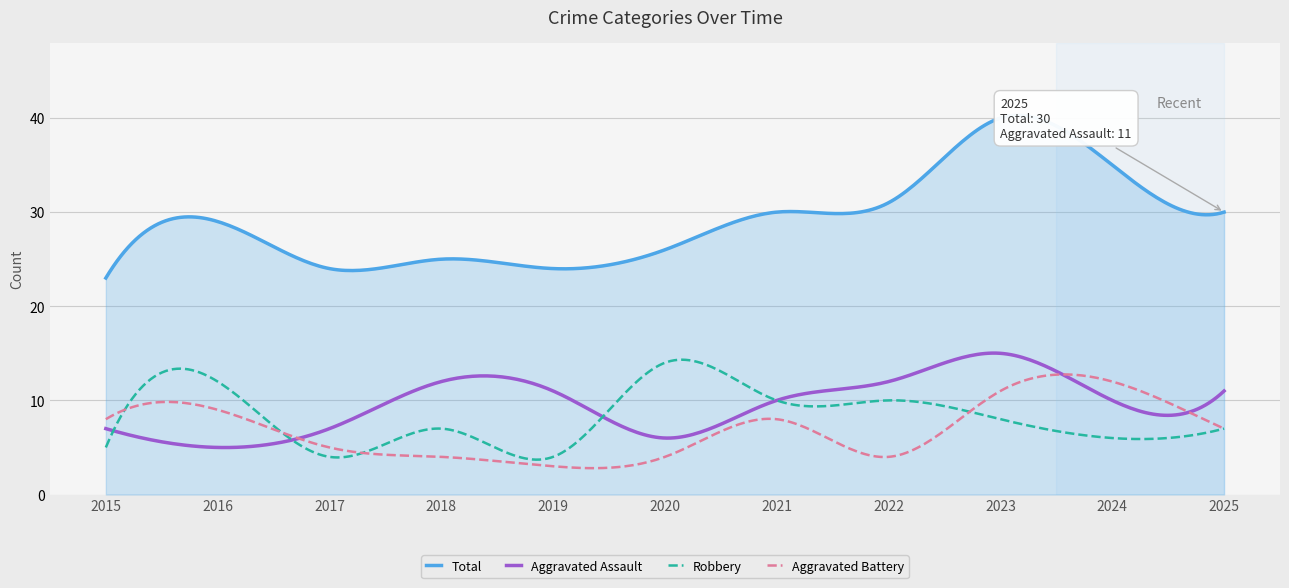

True or false: Aggravated Assault and Total cross at least once.

False